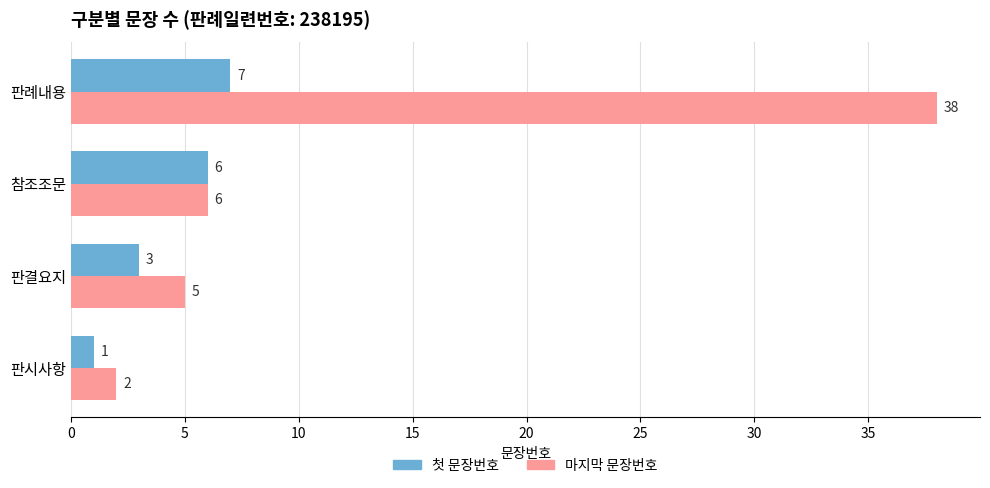

At which label does 첫 문장번호 reach its peak?

판례내용